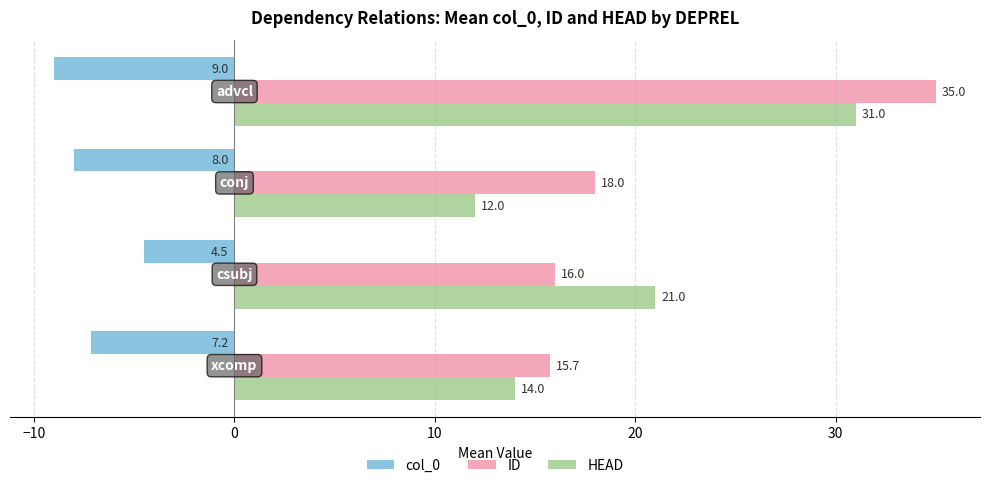

What is the minimum value shown in the chart?

-9.0